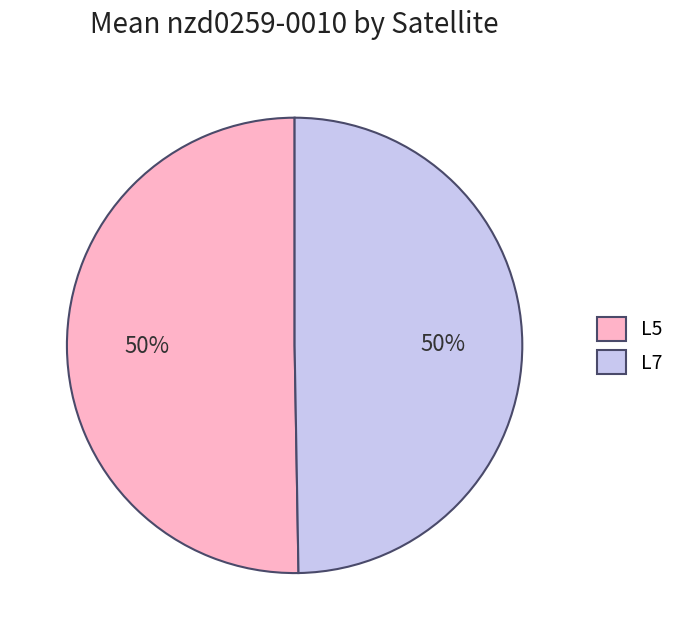

To the nearest percent, what is the average slice percentage?

50%